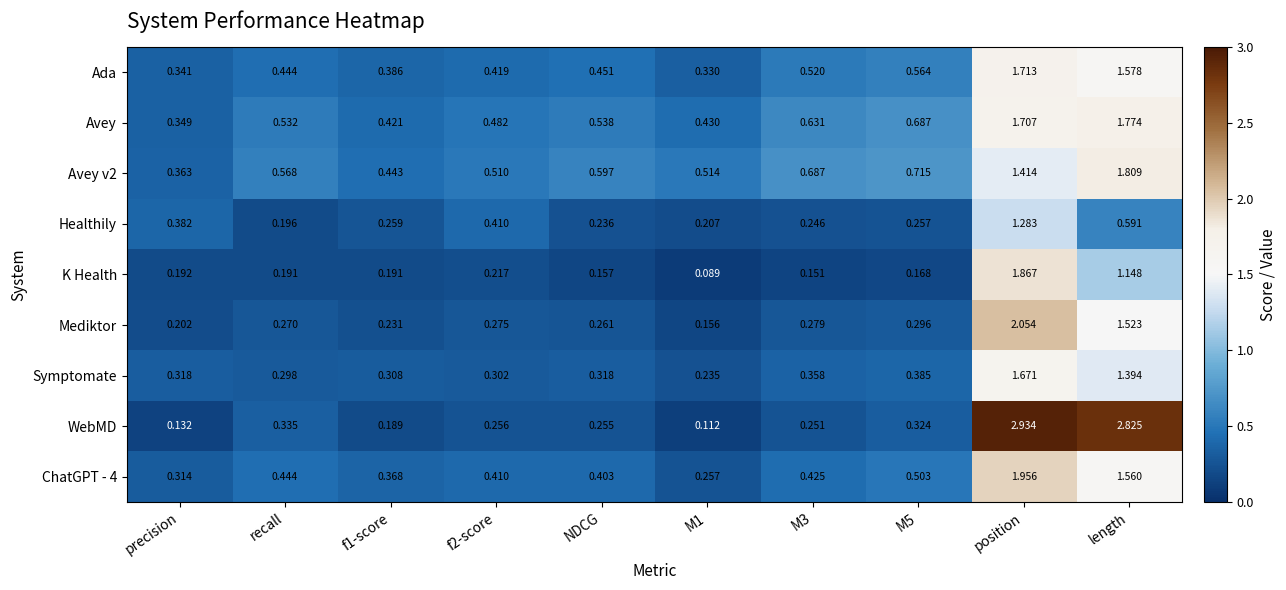

At how many categories does at least one series exceed 2?

2